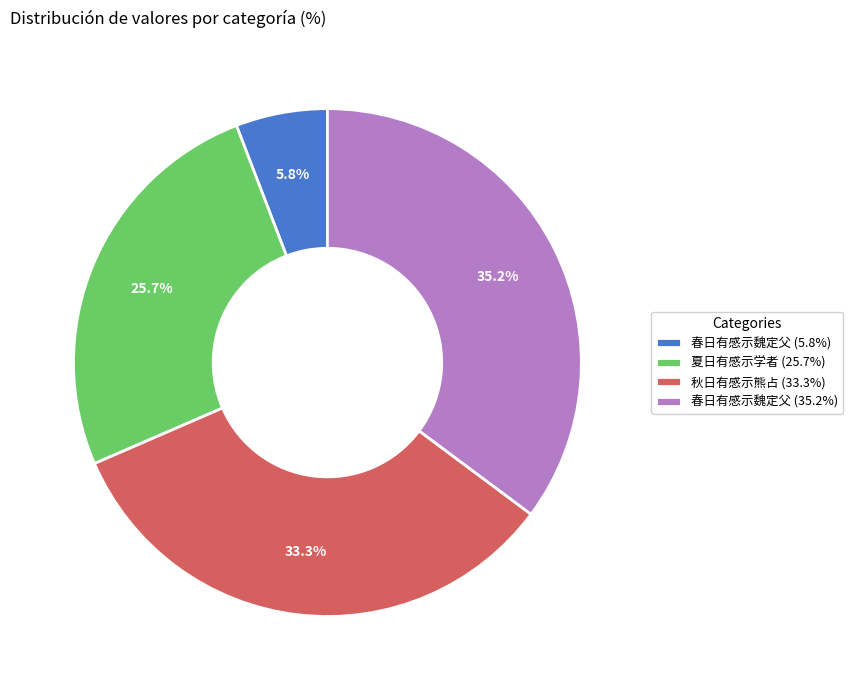

Which has a higher value, 春日有感示魏定父 (5.8%) or 夏日有感示学者 (25.7%)?

夏日有感示学者 (25.7%)